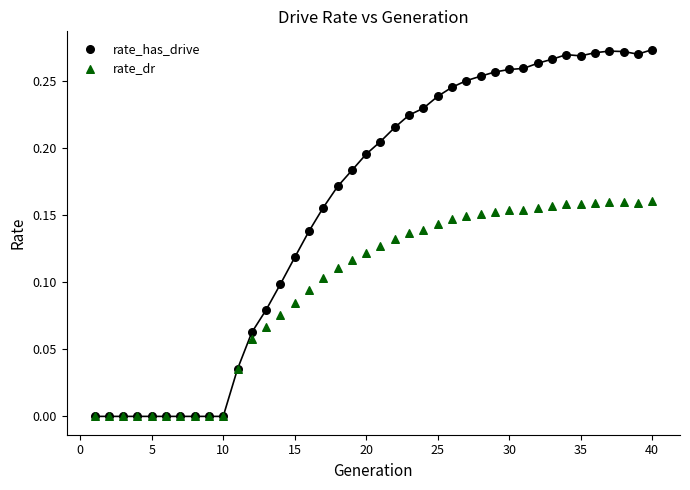

Which series has the largest Y range (max minus min)?

rate_has_drive